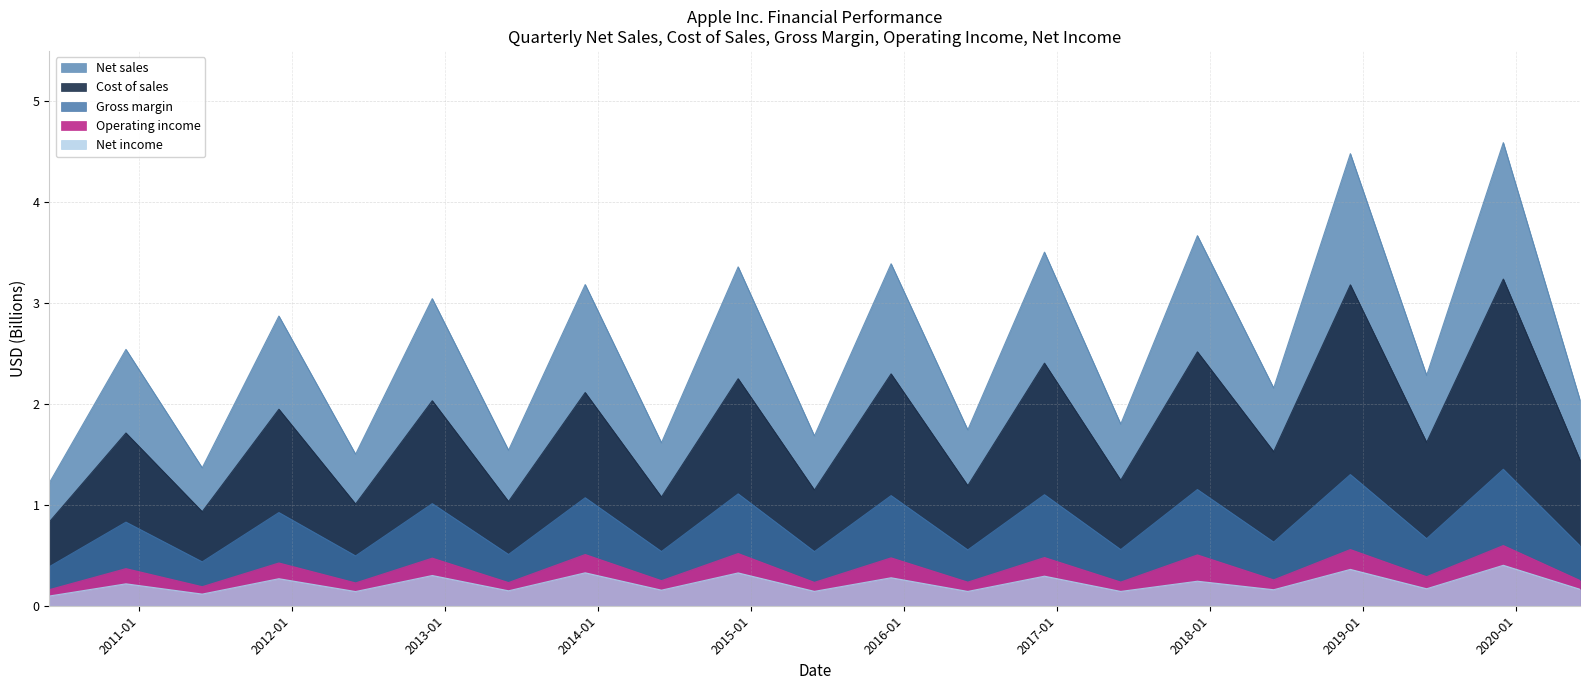

What is the label of the 19th point from the right?

2011-06